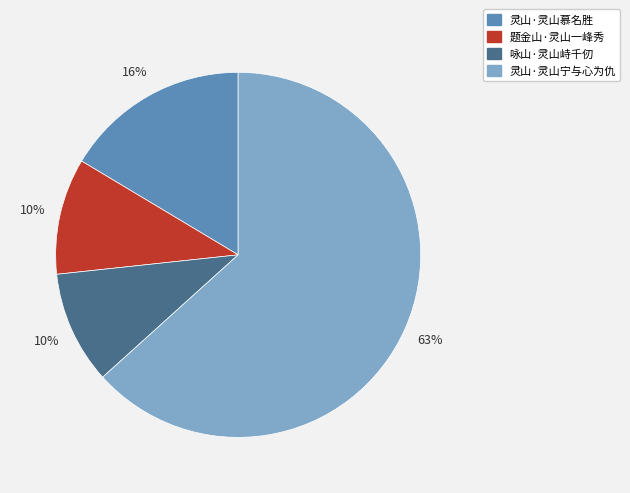

Which slice is the largest?

灵山·灵山宁与心为仇